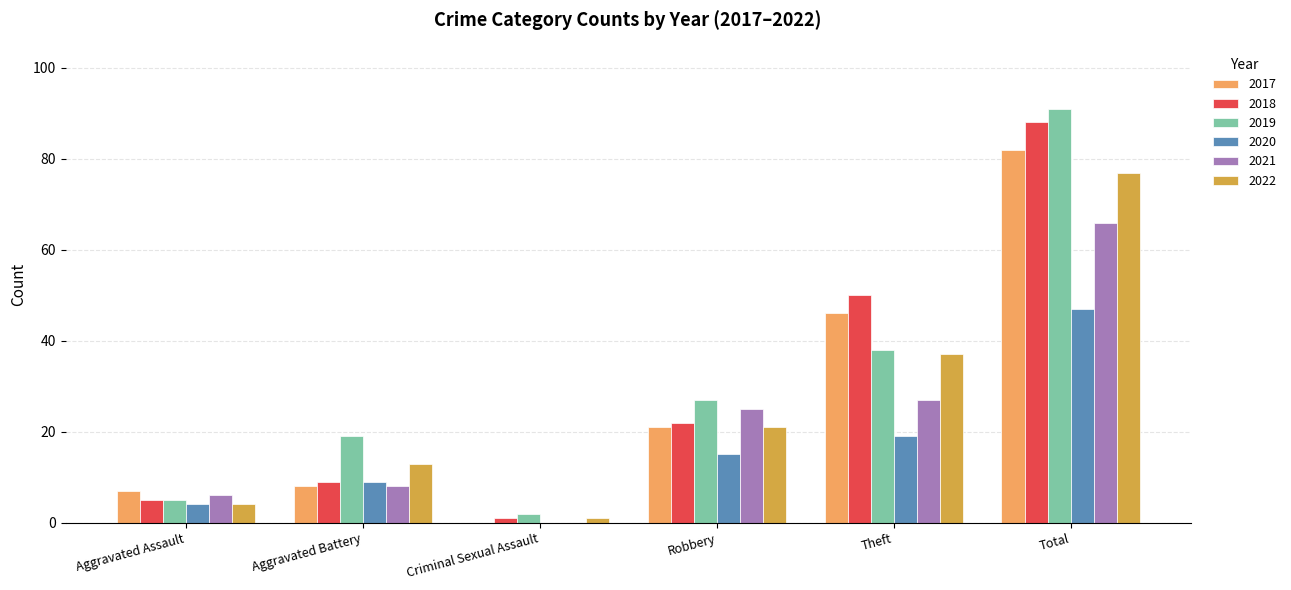

Does the chart contain stacked bars?

No